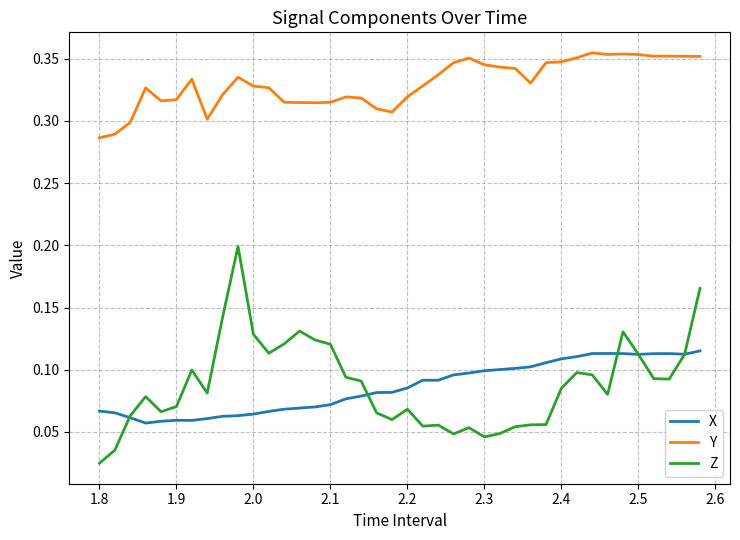

How many Z values are between 0 and 1?

40